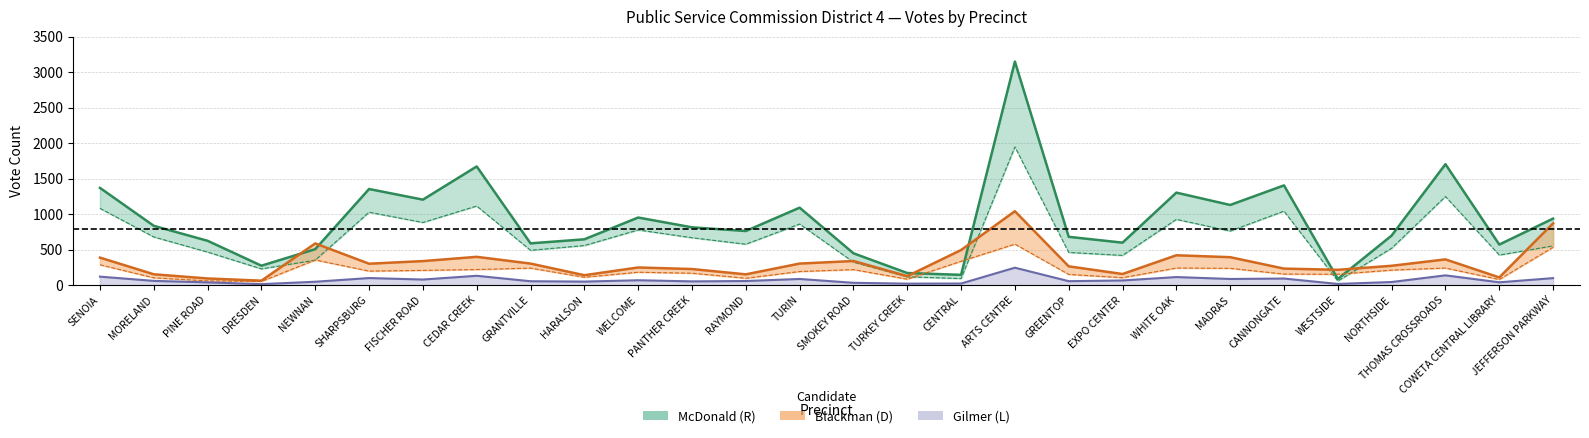

At which label does McDonald (R) Total reach its peak?

ARTS CENTRE